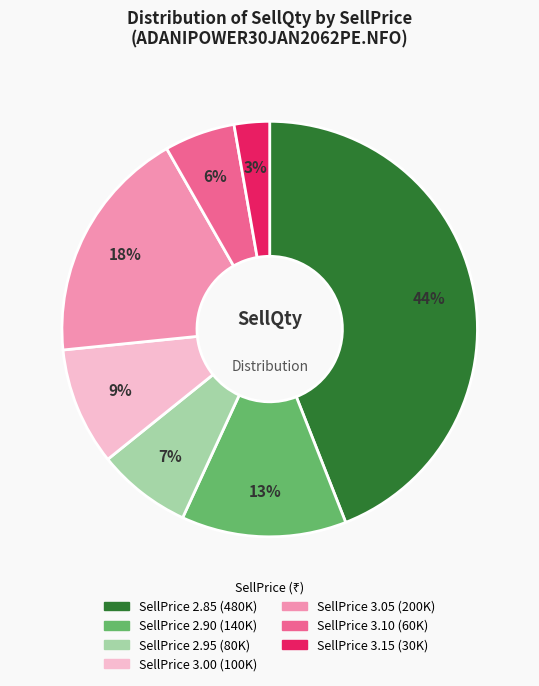

Does any single category account for the majority?

No